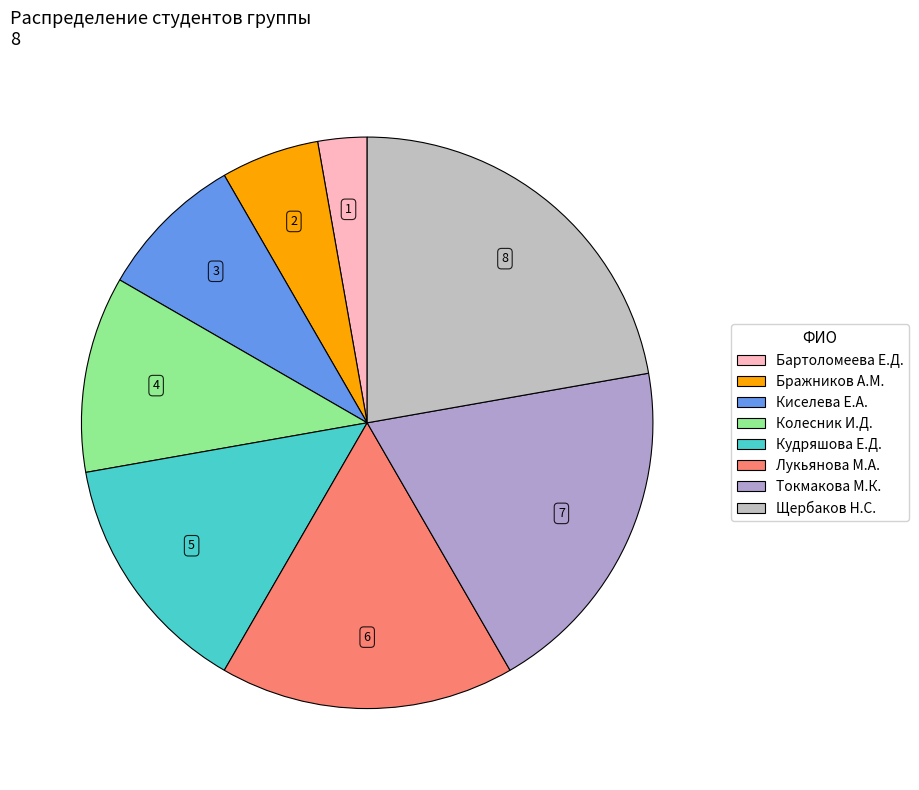

Is there any slice that represents more than half of the pie?

No